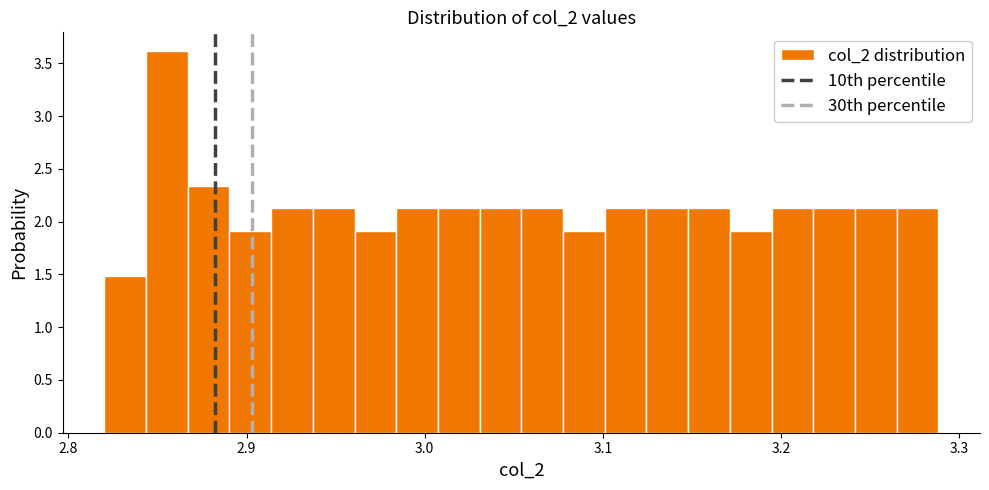

Read against the x-axis, roughly where is the centre of the tallest bar?

2.86